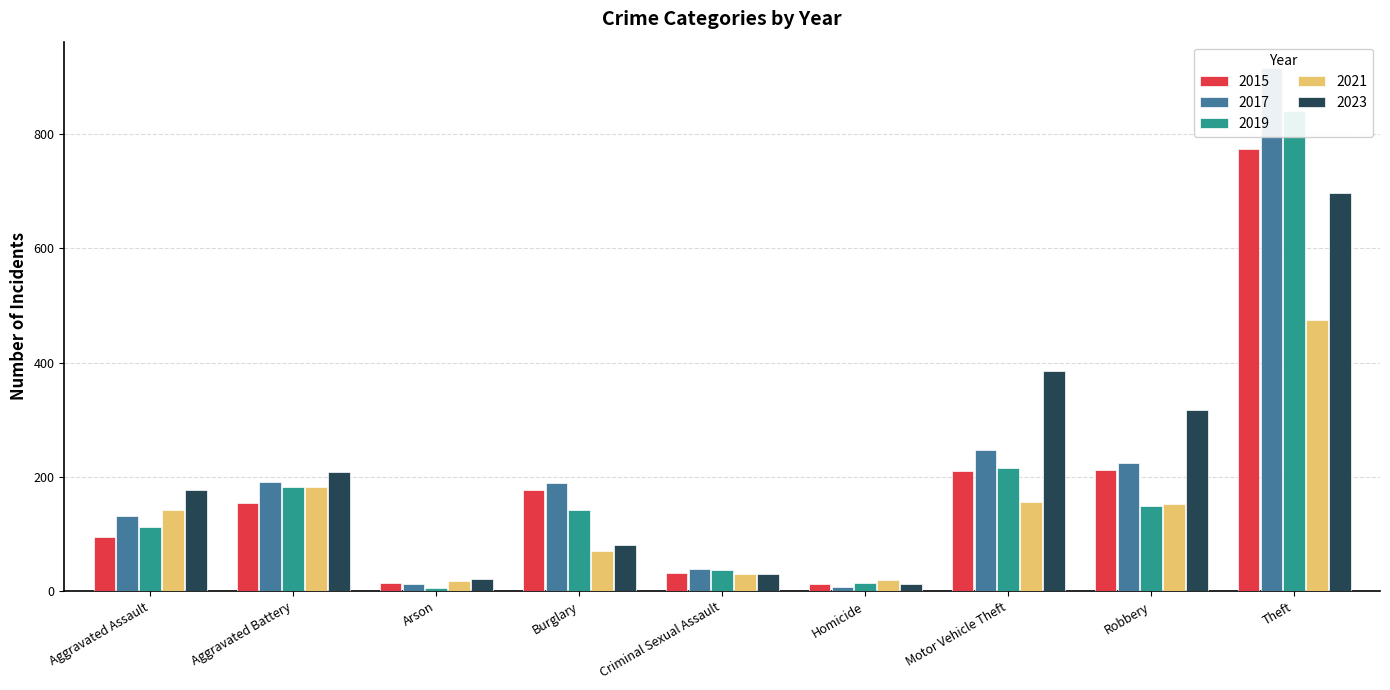

Are the bars horizontal?

No